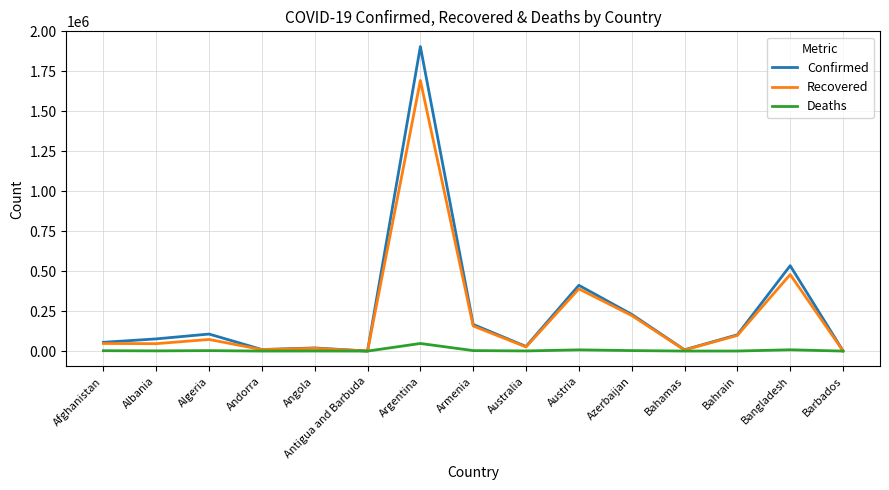

At which label is Recovered closest to 846660?

Bangladesh